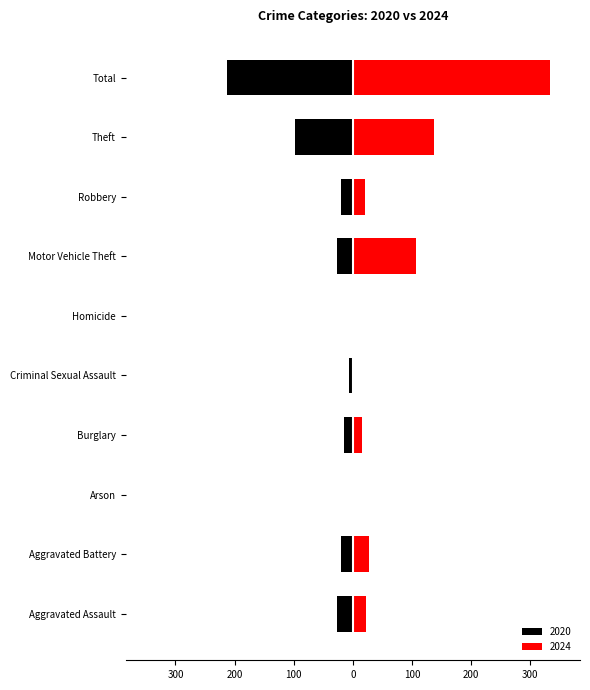

What value does the 2024 series have at Motor Vehicle Theft, to the nearest 5?

105